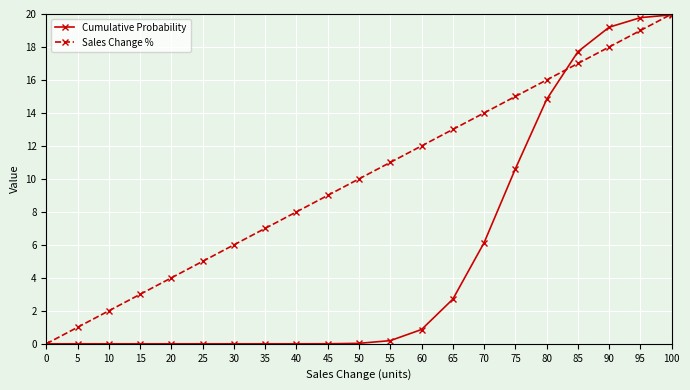

How many lines are shown in the chart?

2